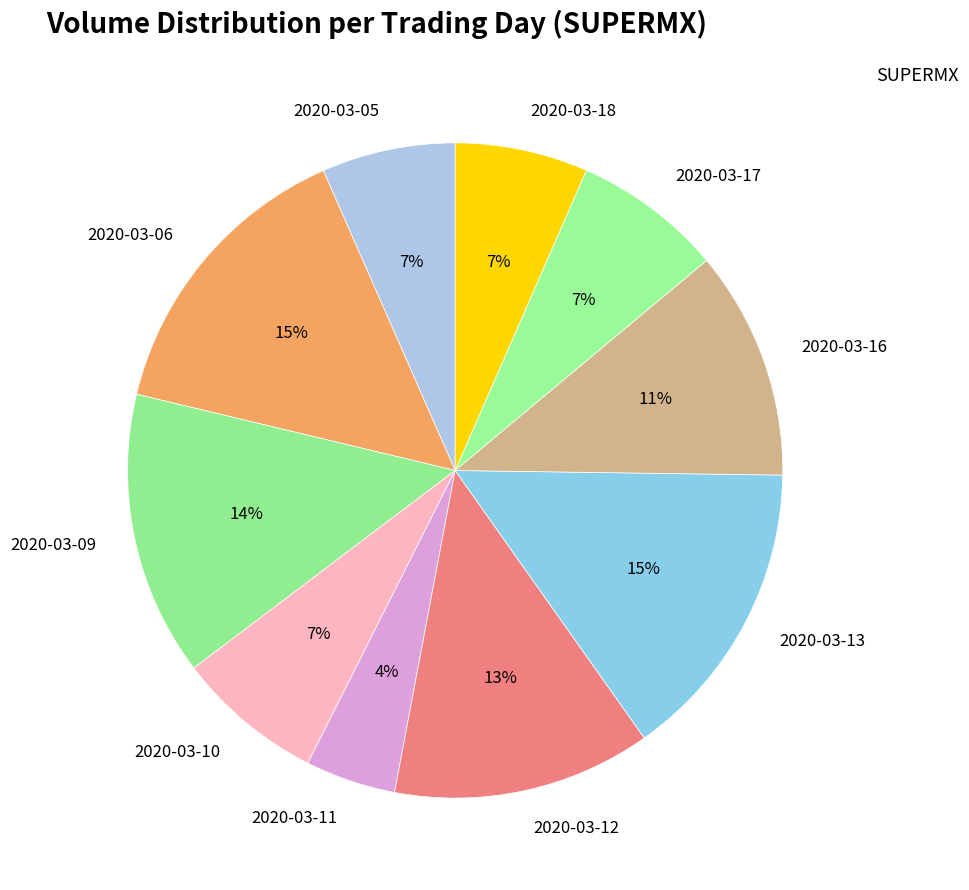

What is the smallest slice in the pie chart?

2020-03-11